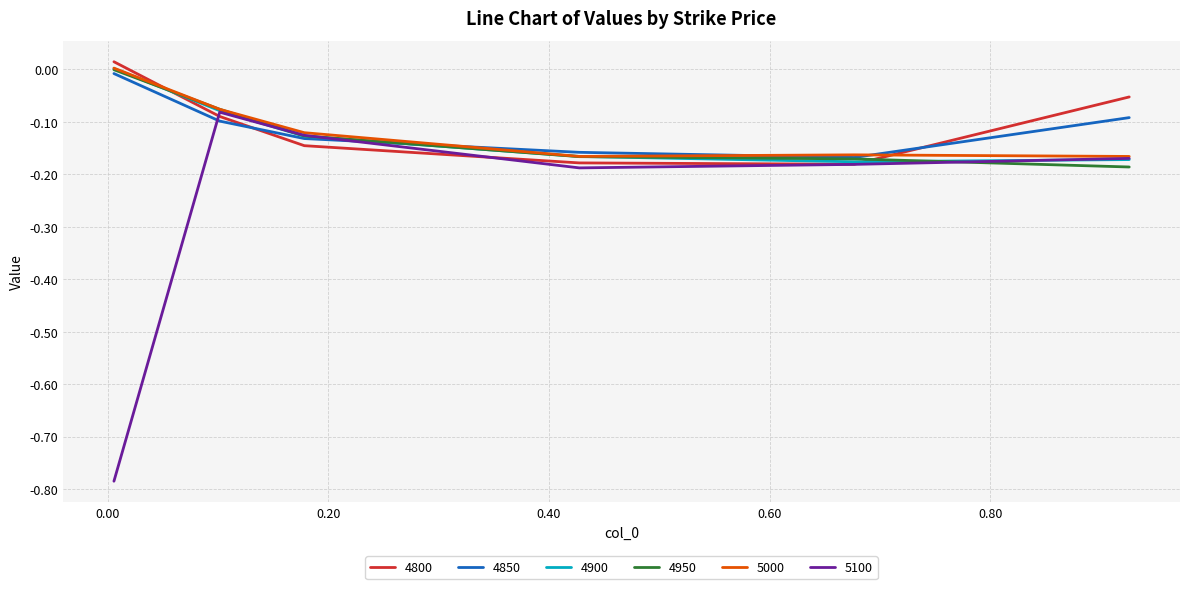

Which series has the widest spread of values?

5100